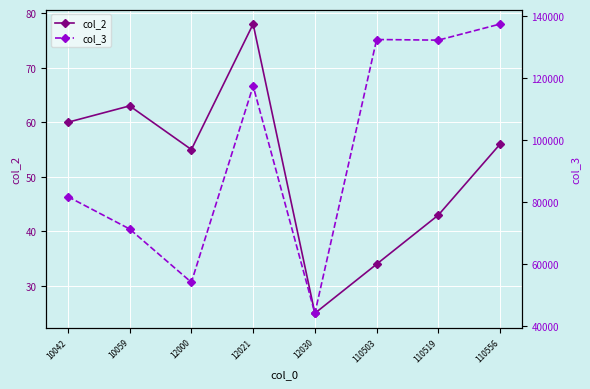

How many data points does each series have?

8